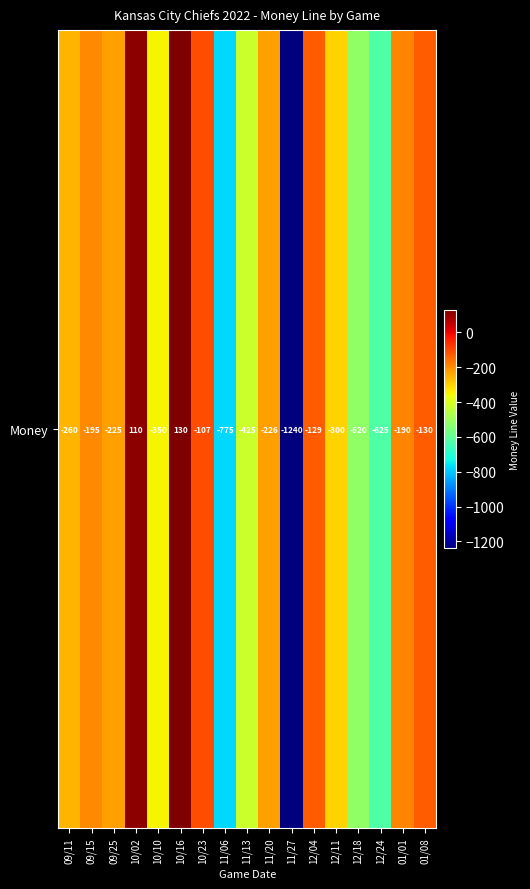

Count the number of values greater than -226.

8